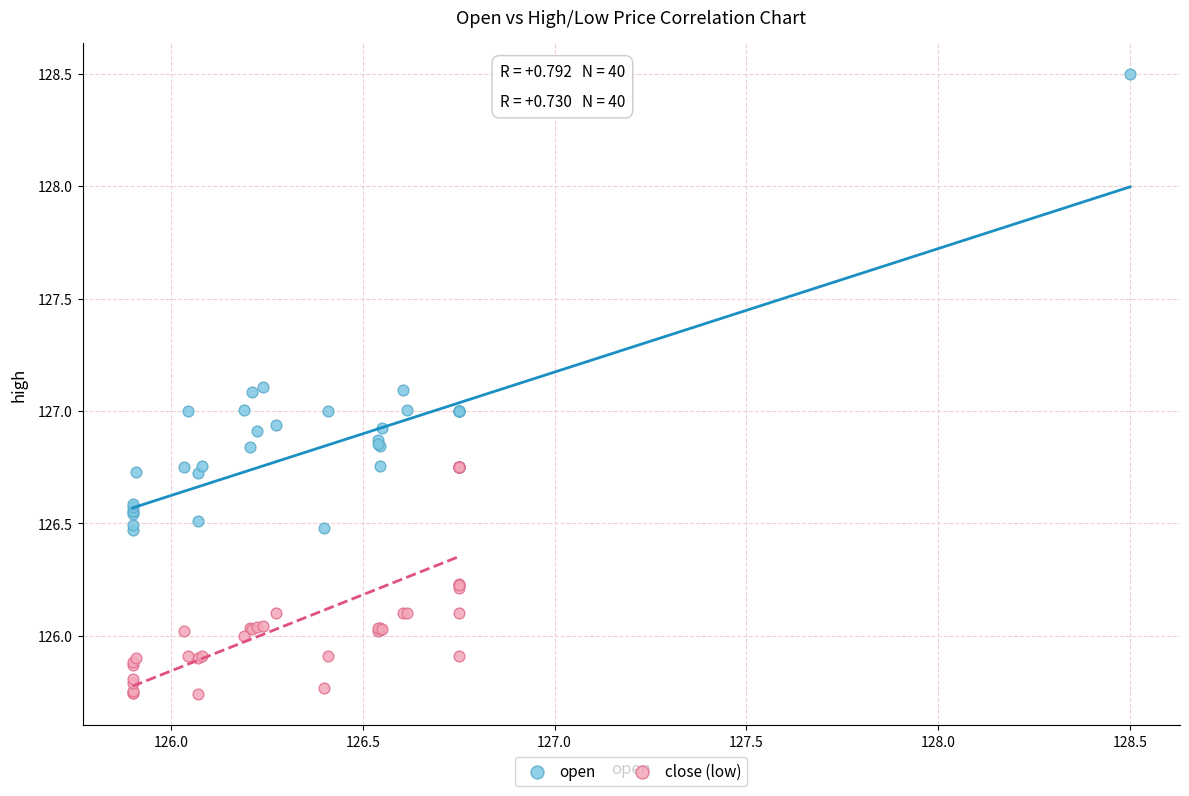

Which series has the widest spread of Y values?

open